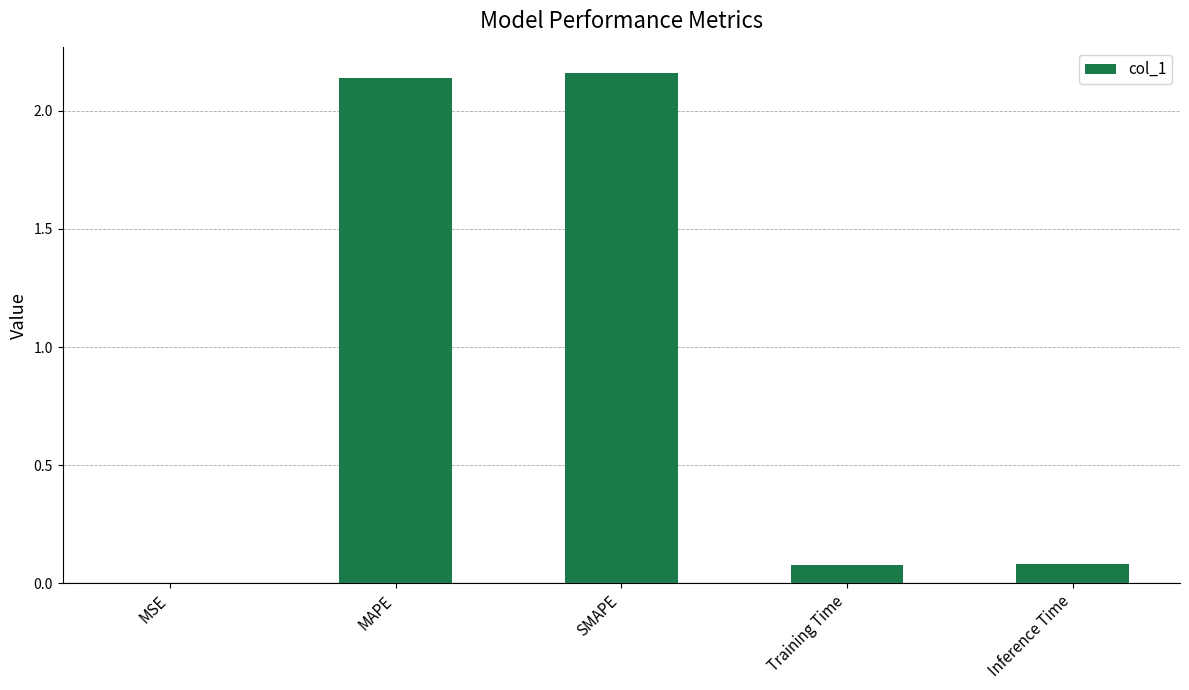

How many data points does each series have?

5